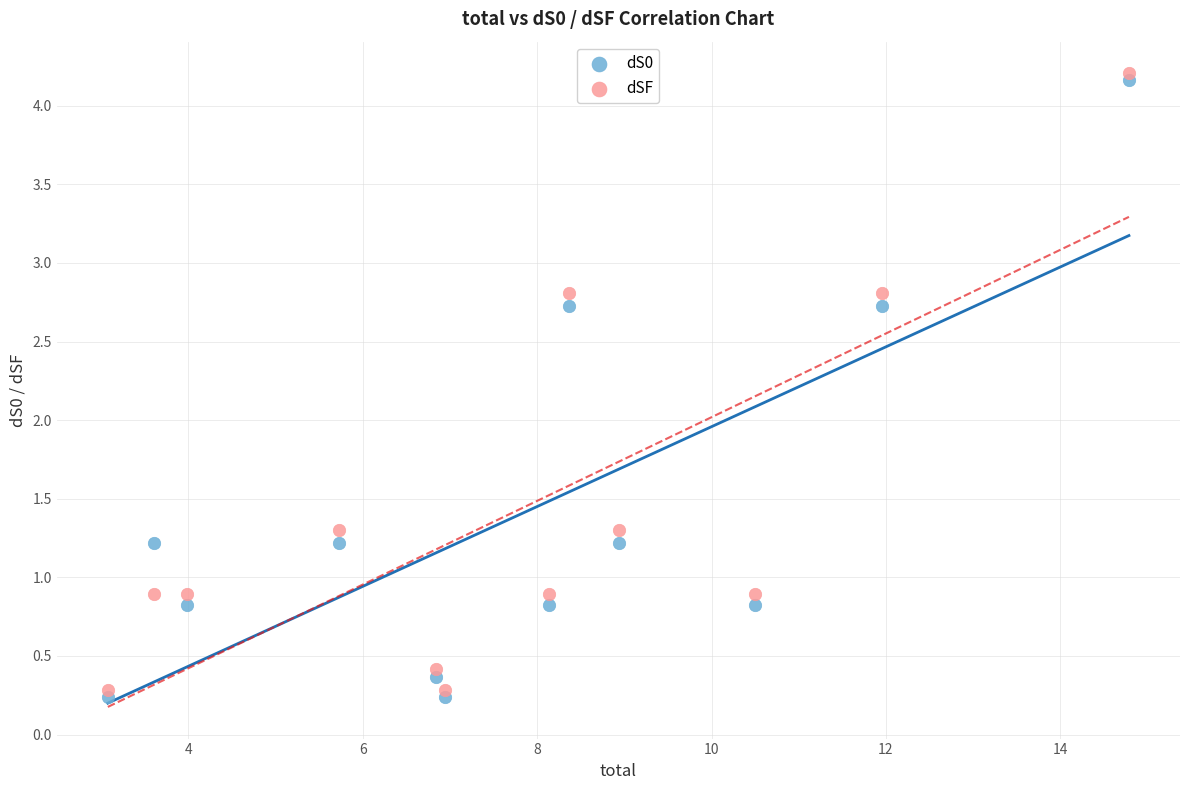

Which series contains the highest Y value?

dSF